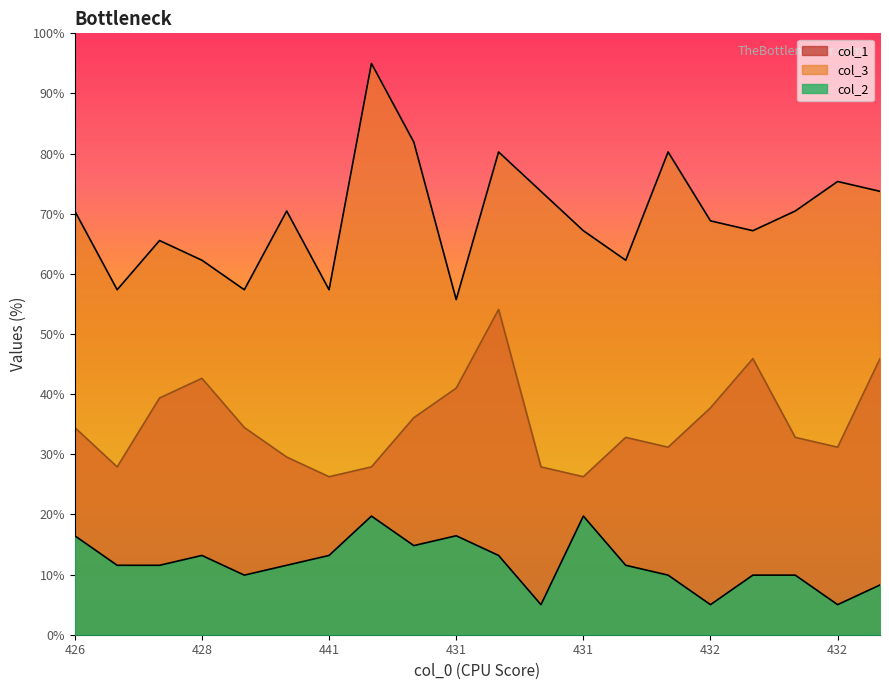

Reading left to right, extract all data points from this chart.

col_1: 34.5	27.9	39.4	42.6	34.5	29.5	26.3	27.9	36.1	41.0	54.1	27.9	26.3	32.8	31.2	37.7	45.9	32.8	31.2	45.9
col_3: 70.5	57.4	65.5	62.3	57.4	70.5	57.4	95.0	81.9	55.7	80.3	73.7	67.2	62.3	80.3	68.8	67.2	70.5	75.4	73.7
col_2: 16.5	11.5	11.5	13.2	9.9	11.5	13.2	19.7	14.8	16.5	13.2	5.0	19.7	11.5	9.9	5.0	9.9	9.9	5.0	8.3